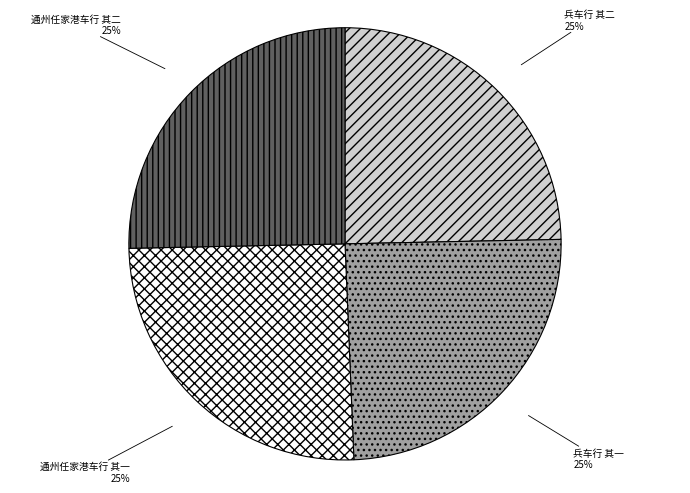

Is it true that 兵车行 其一 is 13% of the pie?

False